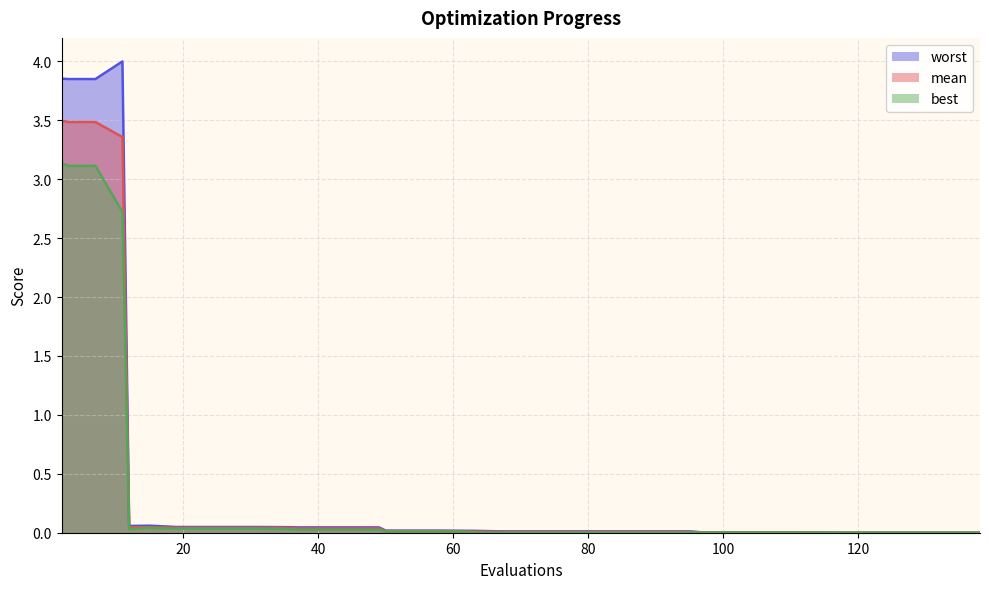

How many lines are shown in the chart?

3